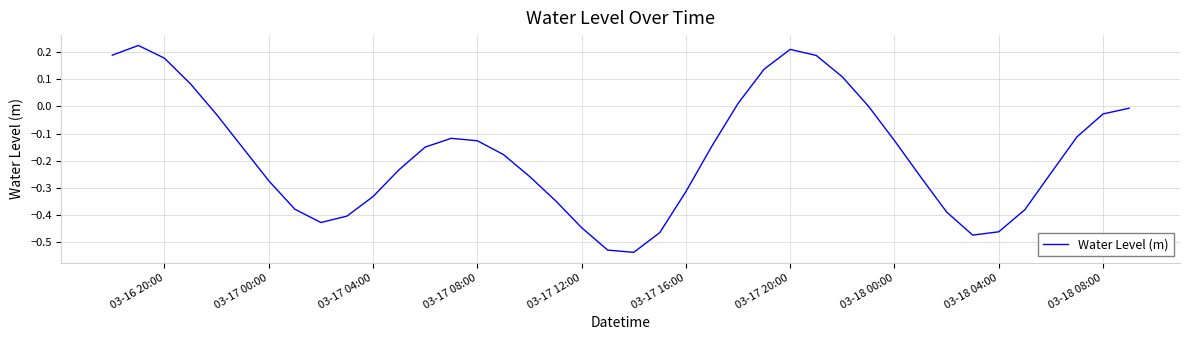

What is the difference between the maximum and minimum values?

0.8